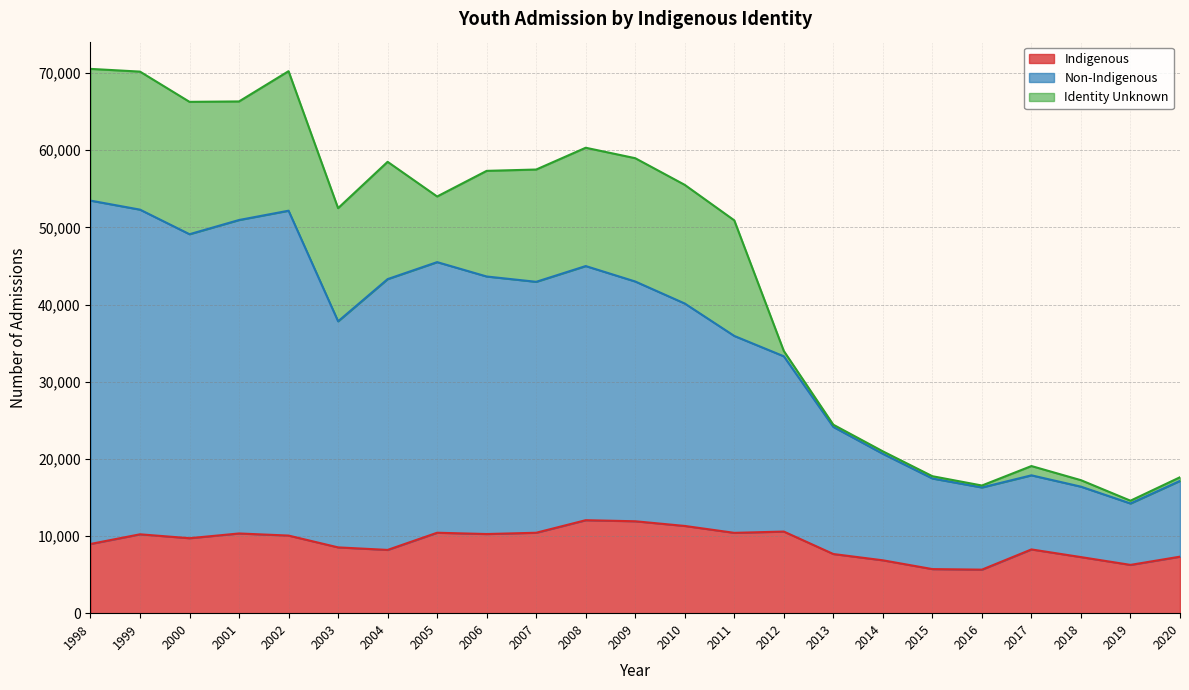

What is the difference between the maximum and minimum values in the Indigenous series?

6408